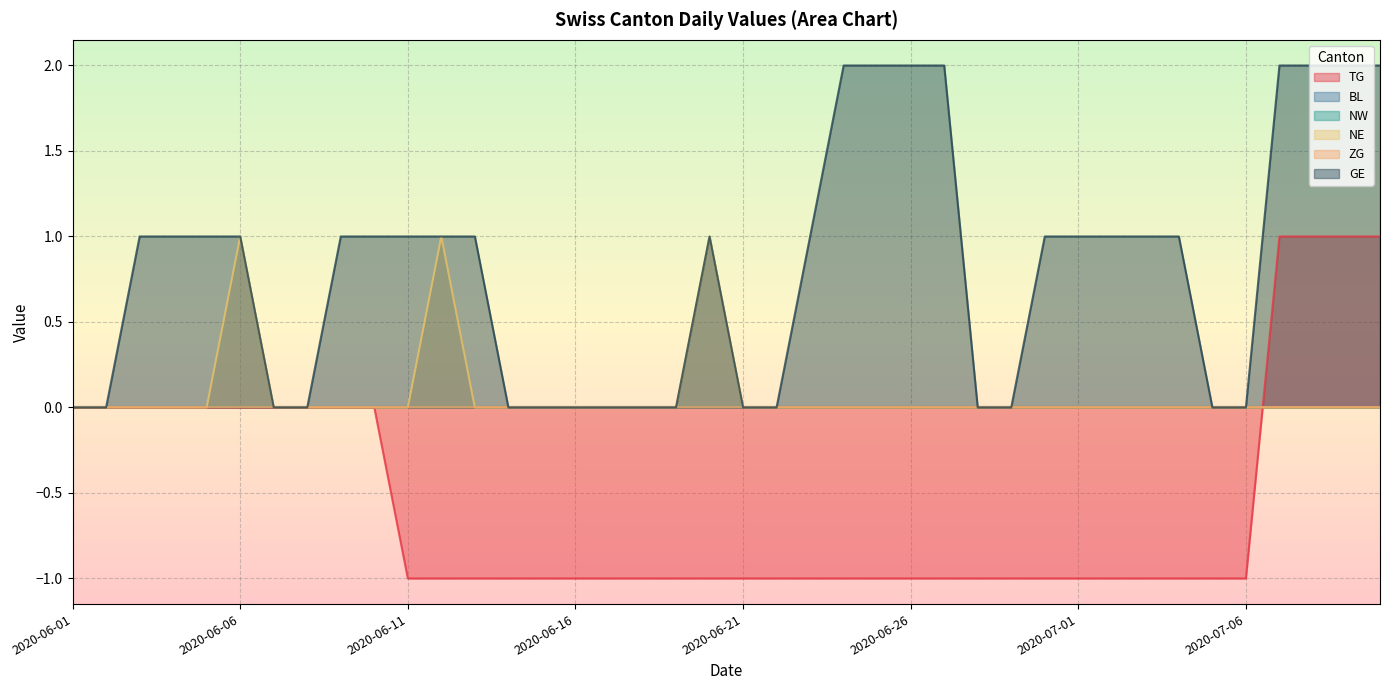

At which label does NE reach its peak?

2020-06-06